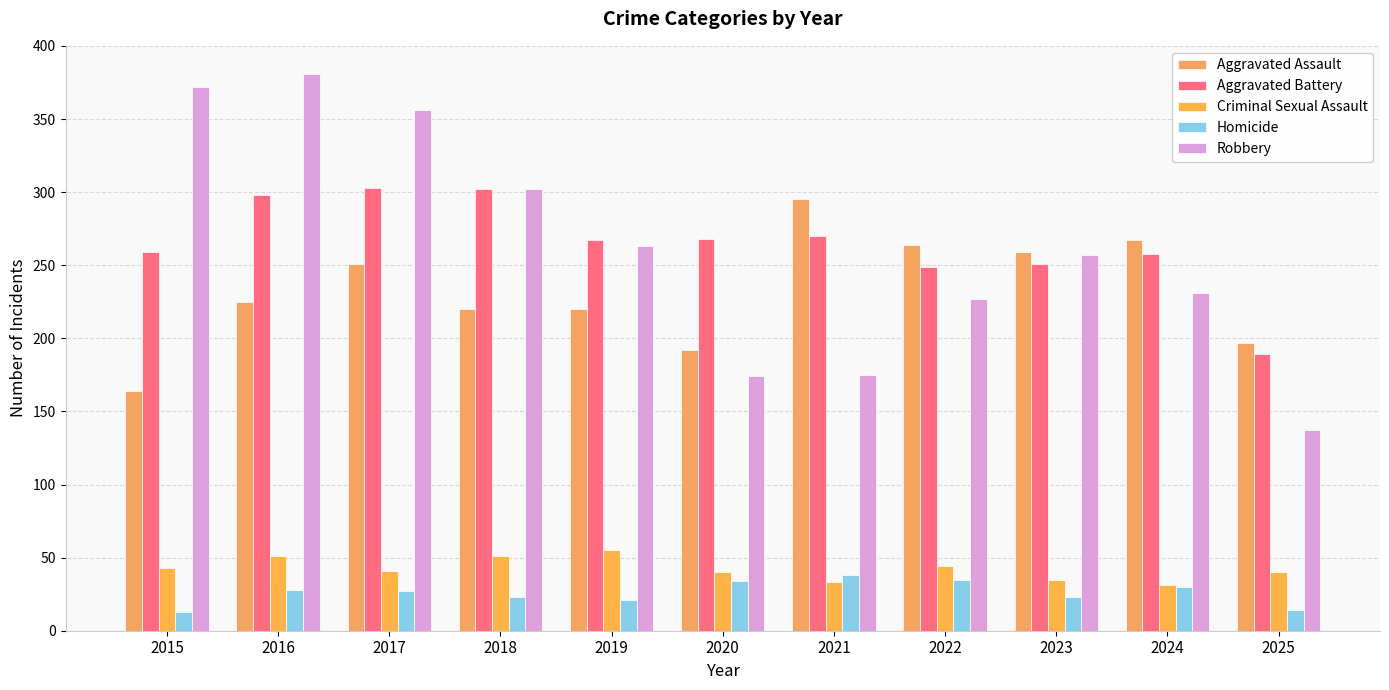

What is the total value across all series at 2023?

825